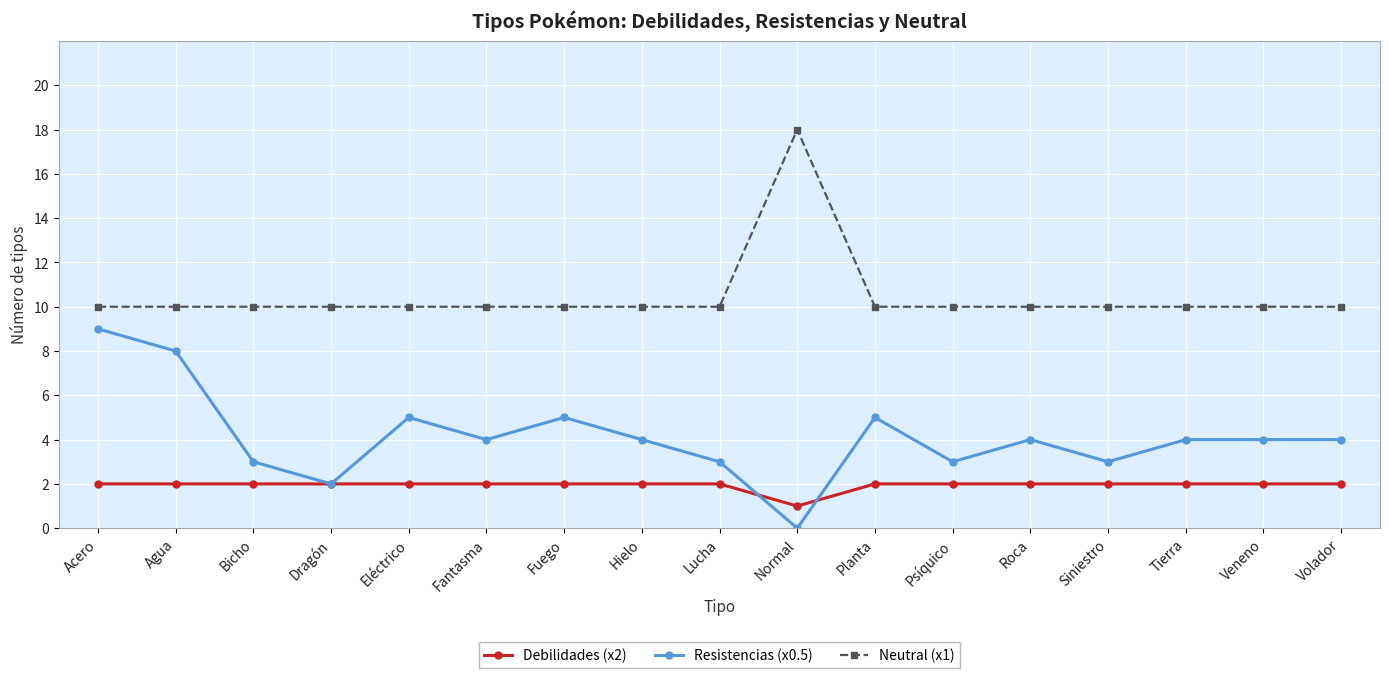

Does the chart display data point markers on the line(s)?

Yes